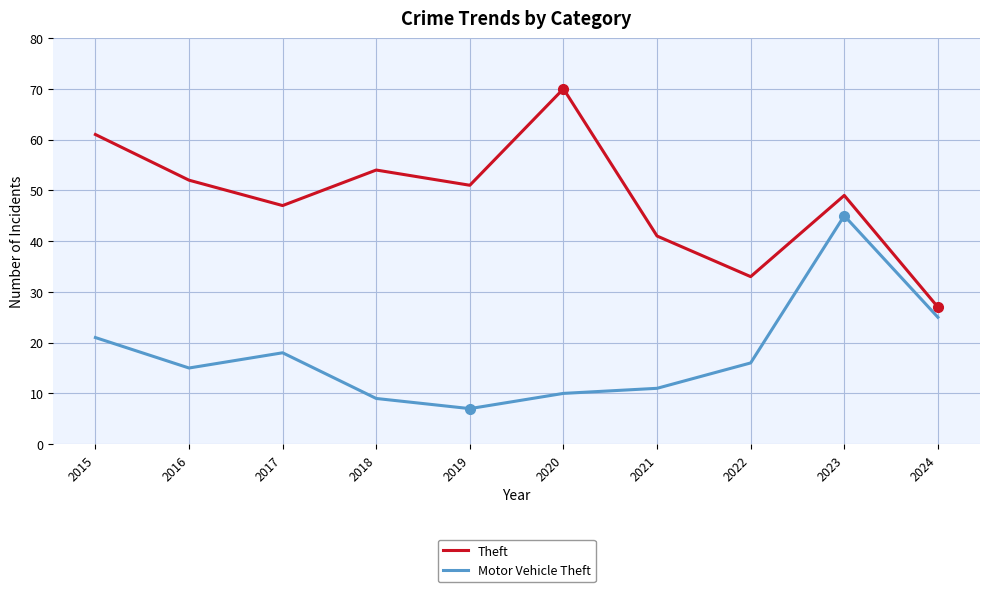

What is the difference between the Theft values at 2020 and 2021?

29